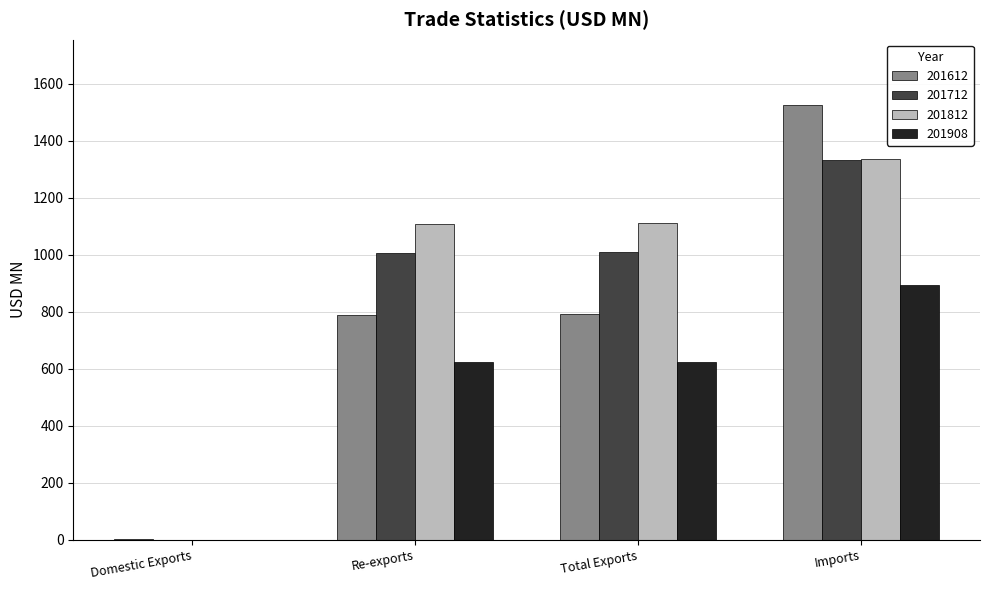

What are all the series names shown in the legend?

201612, 201712, 201812, 201908